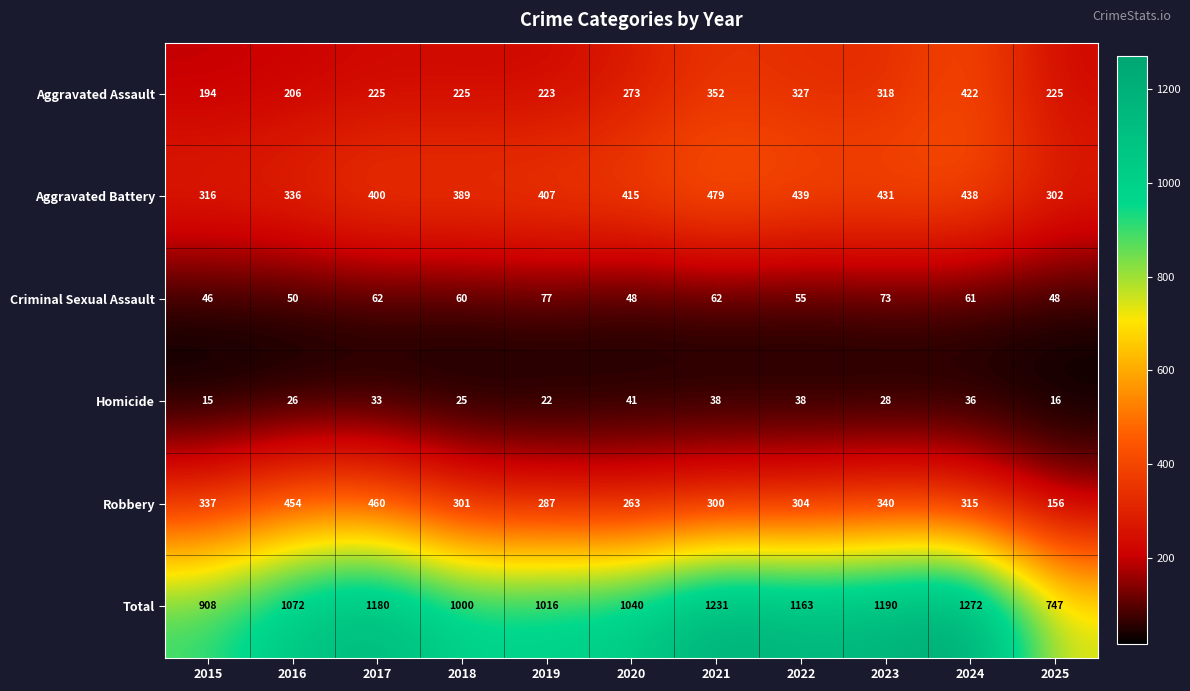

Count the number of data series in this chart.

6